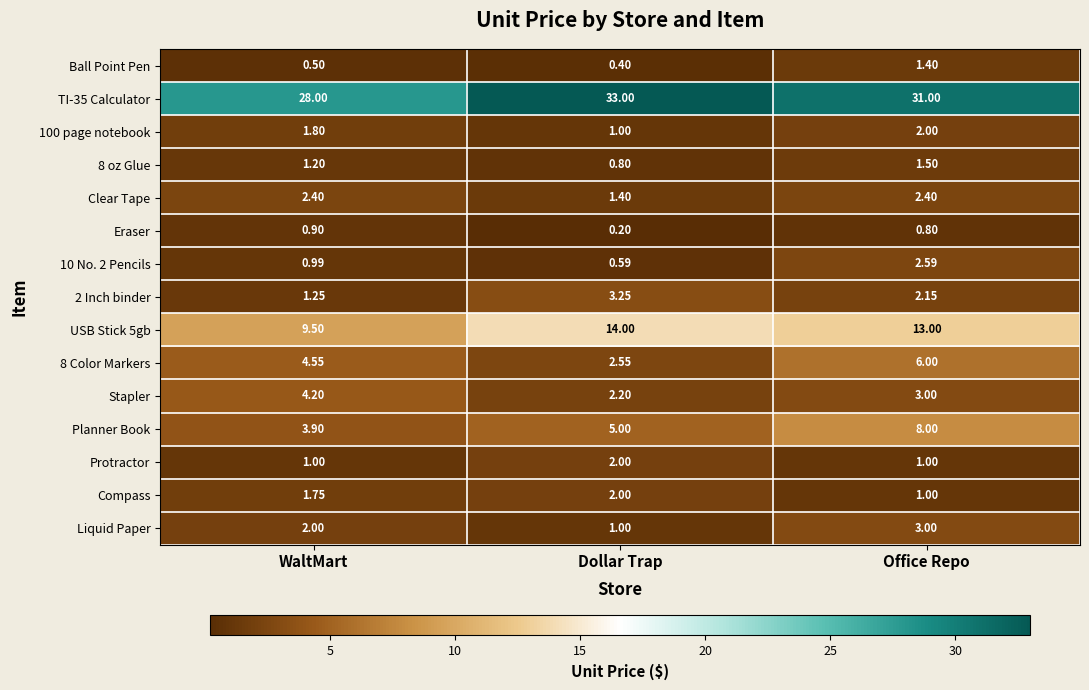

Which category has the highest value in the Ball Point Pen series?

Office Repo